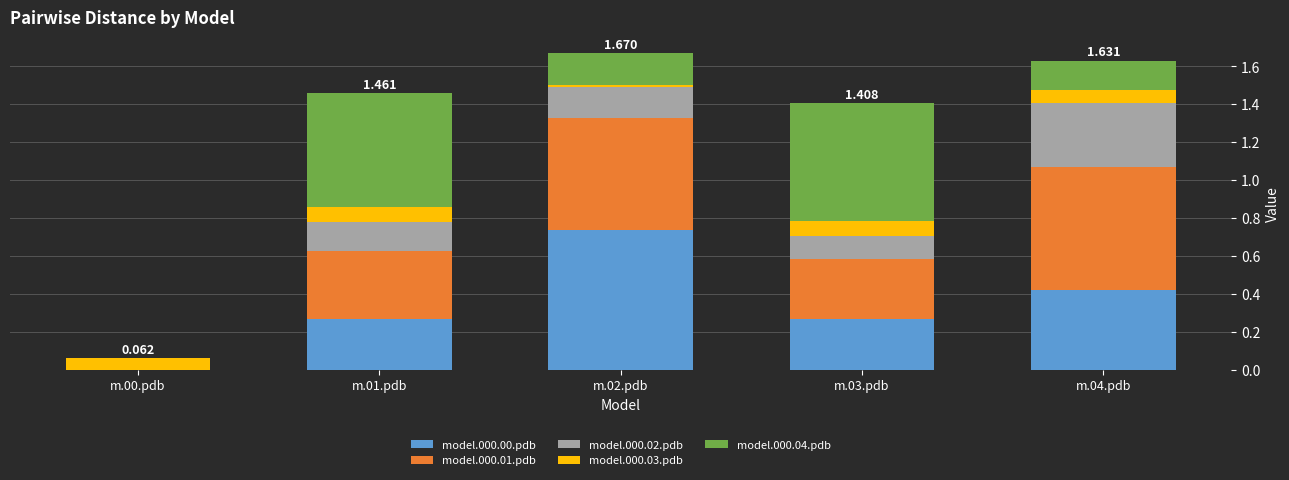

Does the chart contain stacked bars?

Yes